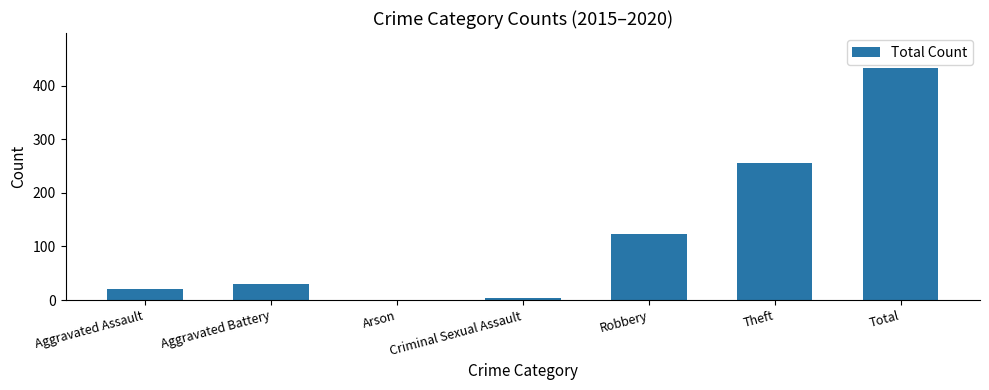

The value at Aggravated Battery is 30. True or false?

True